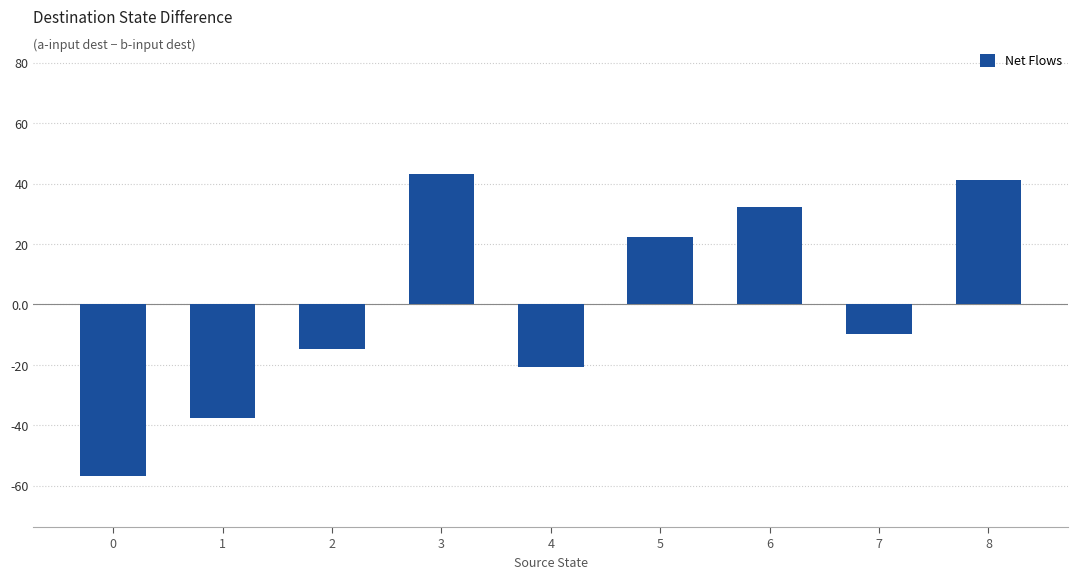

Which category has the highest value across all series?

3